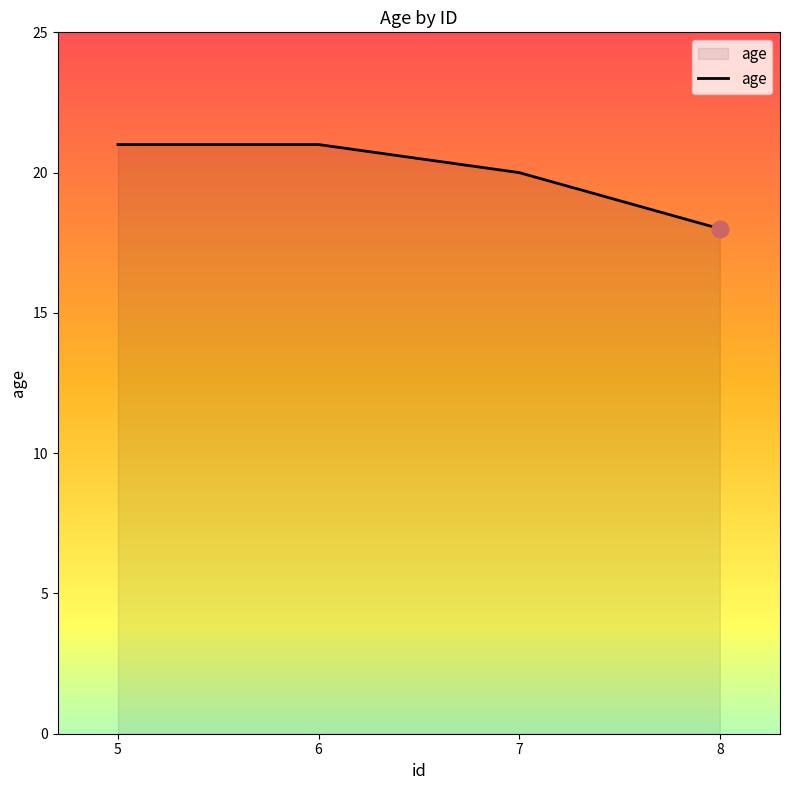

Between 5 and 7, which is larger?

5